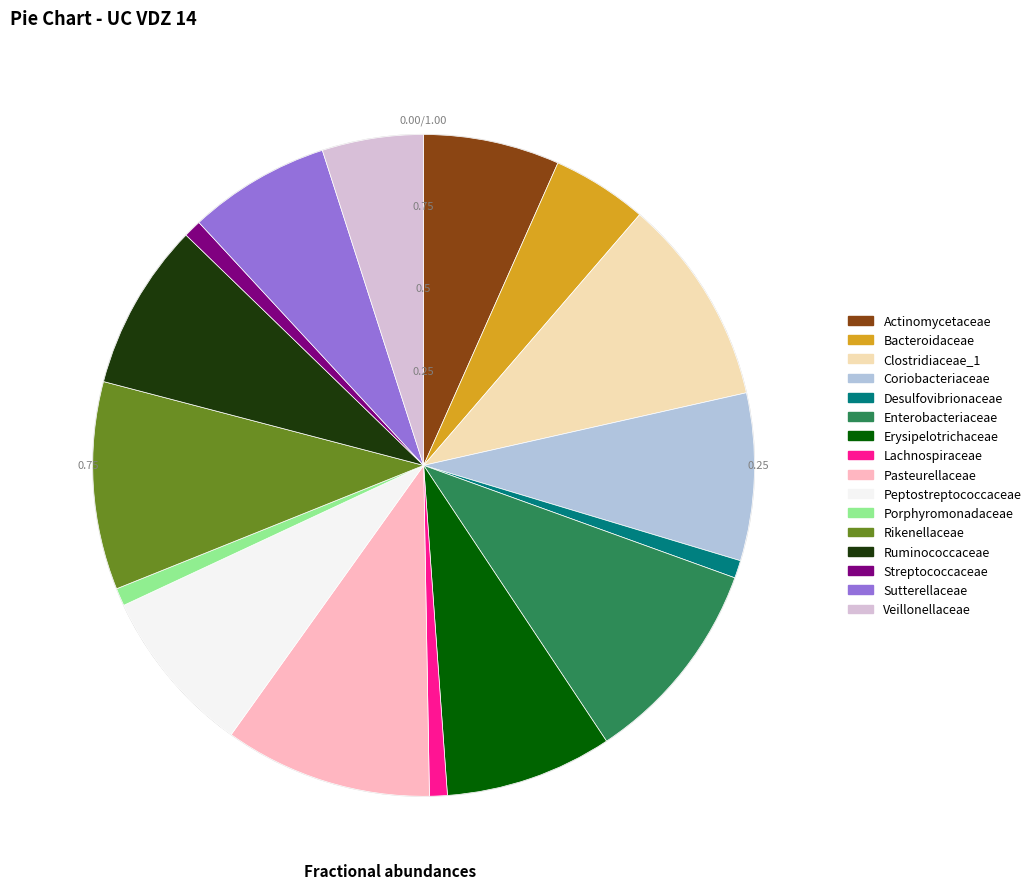

Between Veillonellaceae and Actinomycetaceae, which is larger?

Actinomycetaceae